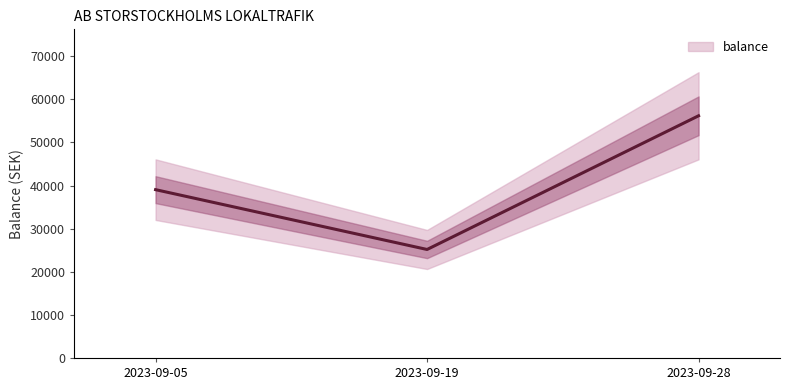

The value at 2023-09-05 is 61257.1. True or false?

False